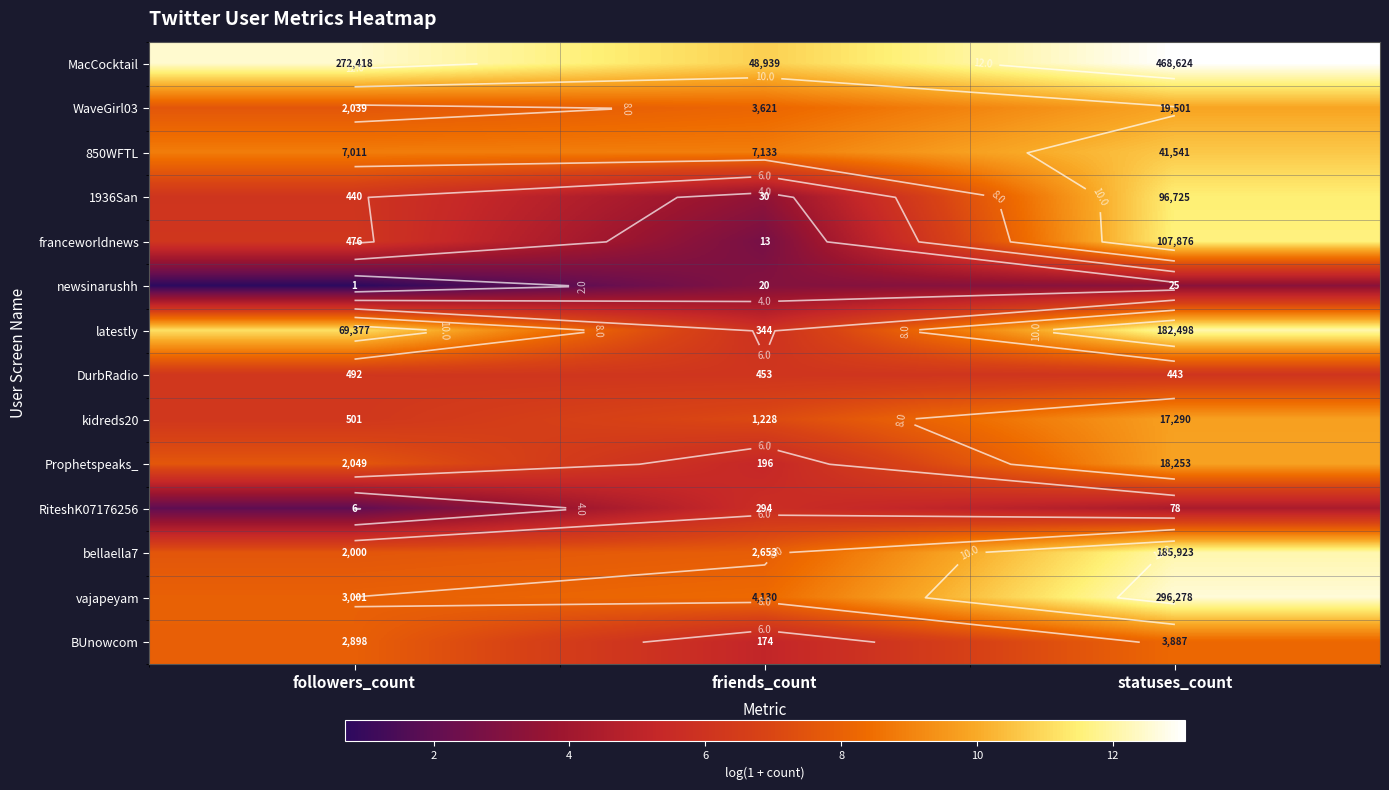

How many values in the latestly series are below 11?

1